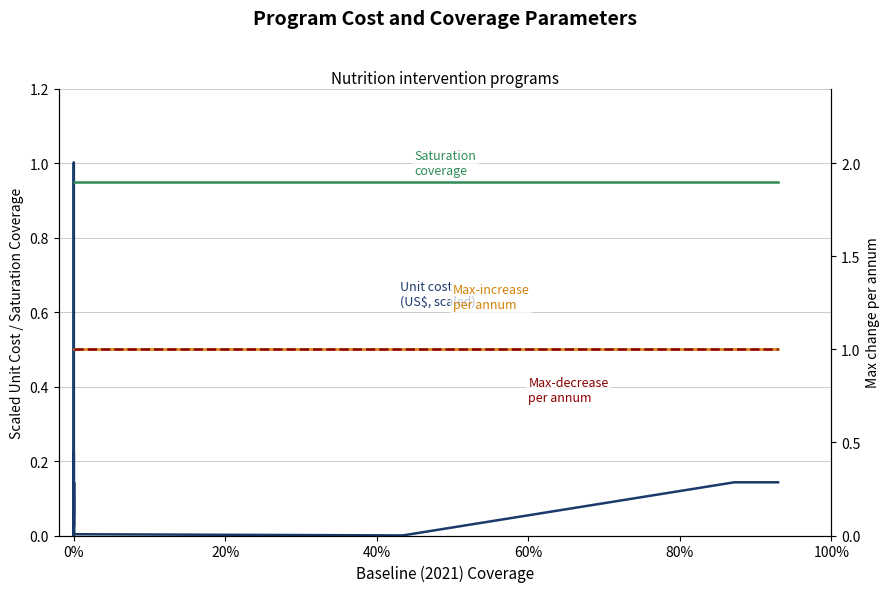

What is the label of the 21st point from the left?

20